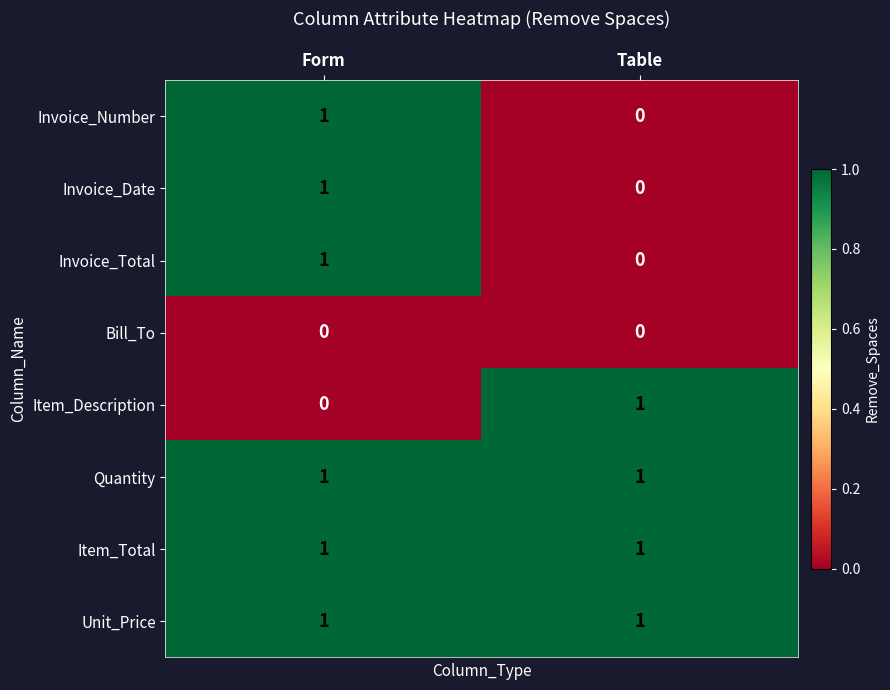

Reading left to right, list all the values displayed in this chart.

Invoice_Number: Form=1	Table=0
Invoice_Date: Form=1	Table=0
Invoice_Total: Form=1	Table=0
Bill_To: Form=0	Table=0
Item_Description: Form=0	Table=1
Quantity: Form=1	Table=1
Item_Total: Form=1	Table=1
Unit_Price: Form=1	Table=1